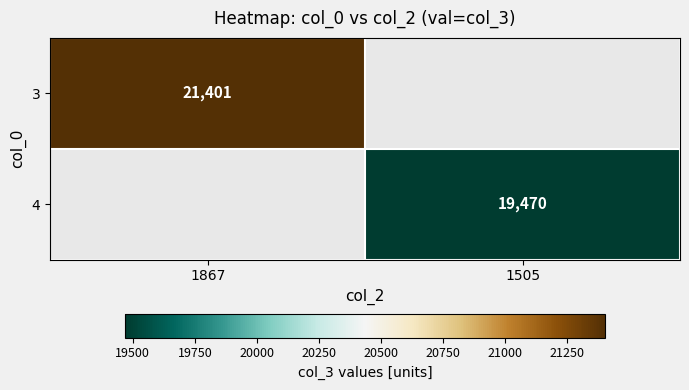

The 4 series shows 26331 at 1505. True or false?

False